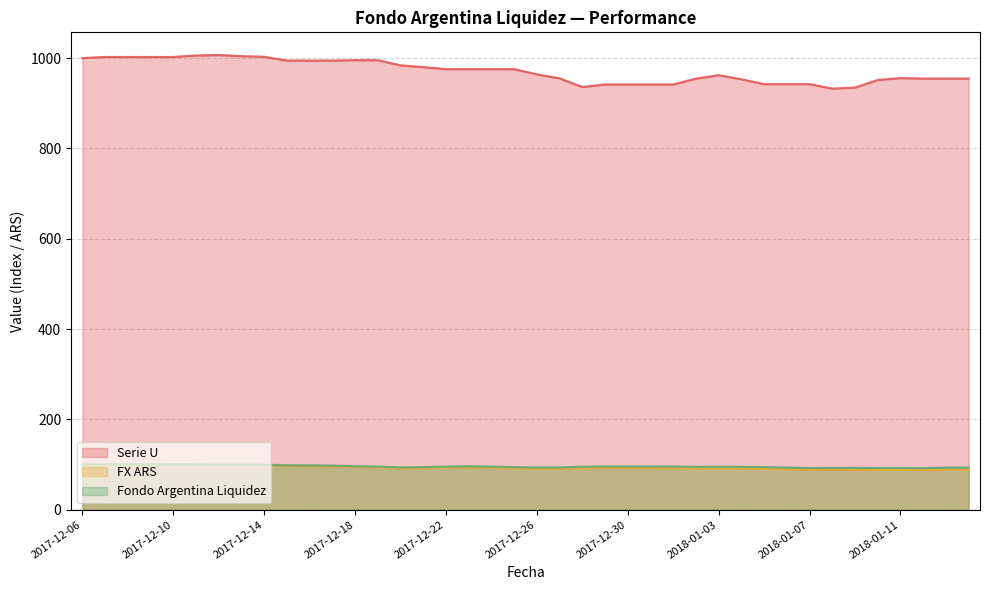

Reading right to left, list all the values displayed in this chart.

Serie U: 2018-01-14=954.7	2018-01-13=954.7	2018-01-12=954.7	2018-01-11=955.8	2018-01-10=951.6	2018-01-09=934.7	2018-01-08=932.5	2018-01-07=942.3	2018-01-06=942.3	2018-01-05=942.3	2018-01-04=953.1	2018-01-03=962.2	2018-01-02=954.5	2018-01-01=941.6	2017-12-31=941.6	2017-12-30=941.6	2017-12-29=941.7	2017-12-28=936.0	2017-12-27=955.1	2017-12-26=964.1	2017-12-25=975.6	2017-12-24=975.6	2017-12-23=975.6	2017-12-22=975.6	2017-12-21=980.1	2017-12-20=984.0	2017-12-19=995.4	2017-12-18=995.5	2017-12-17=994.5	2017-12-16=994.5	2017-12-15=994.5	2017-12-14=1002.9	2017-12-13=1004.3	2017-12-12=1006.8	2017-12-11=1005.8	2017-12-10=1002.5	2017-12-09=1002.5	2017-12-08=1002.5	2017-12-07=1002.5	2017-12-06=1000.0
FX ARS: 2018-01-14=88.6	2018-01-13=88.8	2018-01-12=88.0	2018-01-11=88.2	2018-01-10=88.3	2018-01-09=88.5	2018-01-08=88.7	2018-01-07=88.5	2018-01-06=89.5	2018-01-05=90.6	2018-01-04=91.2	2018-01-03=91.7	2018-01-02=91.5	2018-01-01=91.8	2017-12-31=92.3	2017-12-30=92.4	2017-12-29=92.7	2017-12-28=92.3	2017-12-27=90.8	2017-12-26=90.6	2017-12-25=91.7	2017-12-24=92.9	2017-12-23=93.9	2017-12-22=93.2	2017-12-21=92.1	2017-12-20=91.8	2017-12-19=93.8	2017-12-18=94.7	2017-12-17=96.0	2017-12-16=96.7	2017-12-15=97.2	2017-12-14=98.4	2017-12-13=98.4	2017-12-12=98.5	2017-12-11=99.6	2017-12-10=99.8	2017-12-09=100.1	2017-12-08=100.1	2017-12-07=99.9	2017-12-06=100.0
Fondo Argentina Liquidez: 2018-01-14=93.1	2018-01-13=93.1	2018-01-12=92.1	2018-01-11=92.3	2018-01-10=92.4	2018-01-09=92.5	2018-01-08=92.5	2018-01-07=92.3	2018-01-06=93.2	2018-01-05=94.3	2018-01-04=94.8	2018-01-03=95.1	2018-01-02=94.8	2018-01-01=95.6	2017-12-31=95.6	2017-12-30=95.5	2017-12-29=95.6	2017-12-28=95.2	2017-12-27=93.5	2017-12-26=93.3	2017-12-25=94.3	2017-12-24=95.3	2017-12-23=96.3	2017-12-22=95.5	2017-12-21=94.2	2017-12-20=93.6	2017-12-19=95.5	2017-12-18=96.4	2017-12-17=97.6	2017-12-16=98.0	2017-12-15=98.4	2017-12-14=99.6	2017-12-13=99.6	2017-12-12=99.5	2017-12-11=100.3	2017-12-10=100.4	2017-12-09=100.7	2017-12-08=100.6	2017-12-07=100.3	2017-12-06=100.0